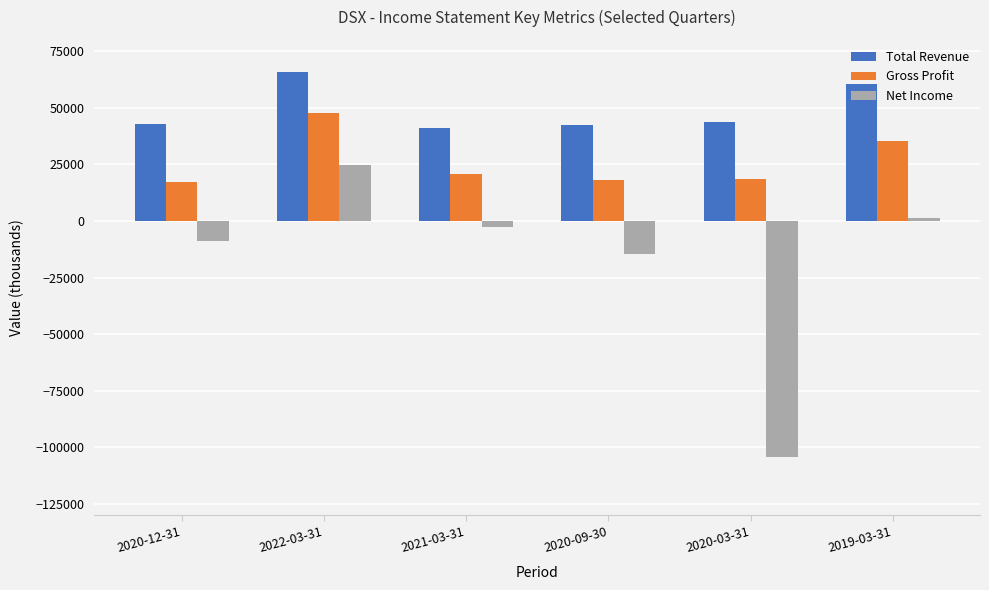

At 2019-03-31, list the series in order from smallest to largest.

Net Income, Gross Profit, Total Revenue